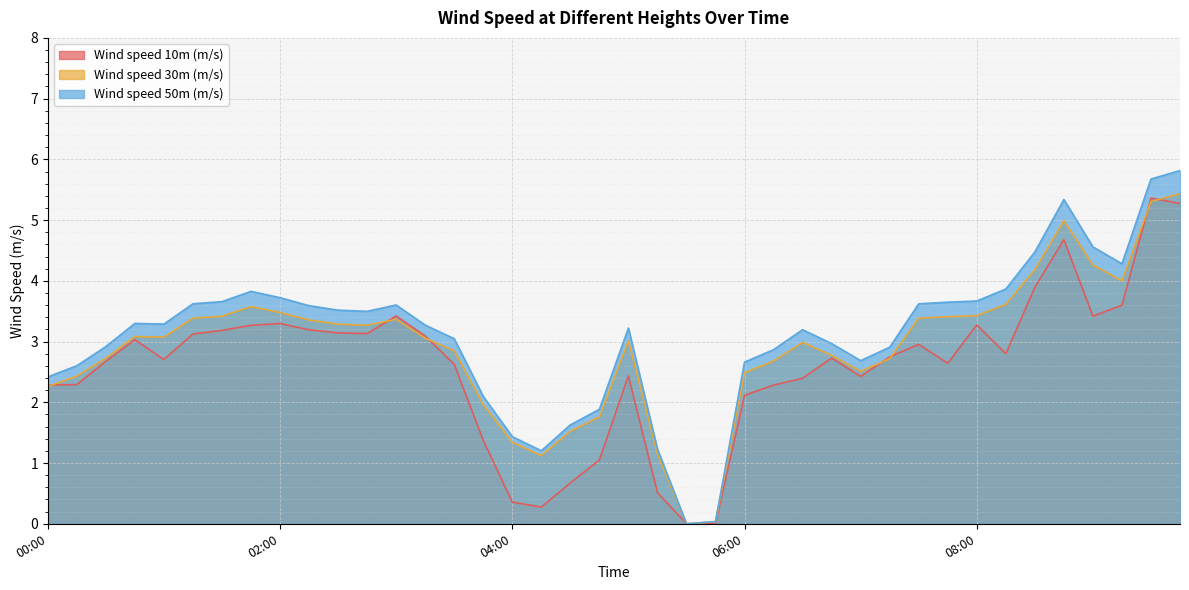

Where is the first local maximum for Wind speed 30m (m/s)?

00:45